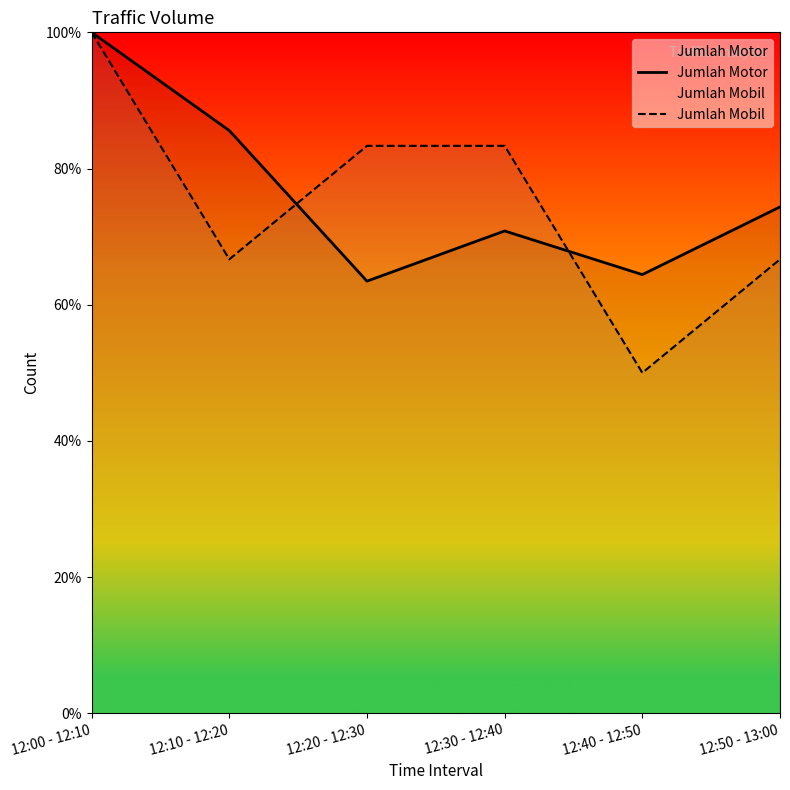

What value does the Jumlah Mobil series have at 12:00 - 12:10?

100.0